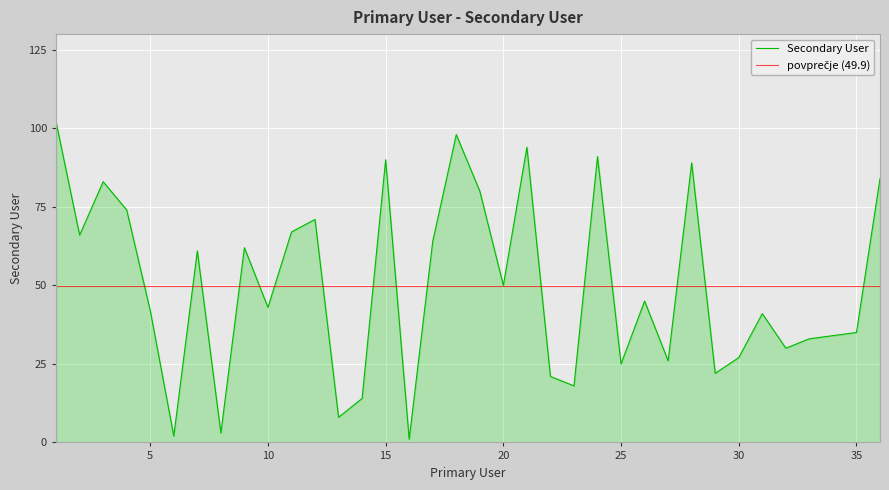

Where does the data first go above 45?

1